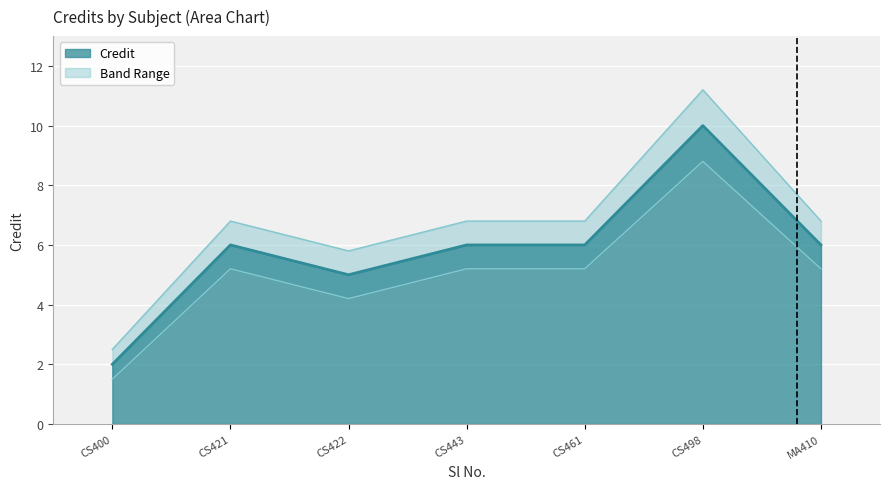

True or false: there are more than 0 points higher than both neighbors.

True